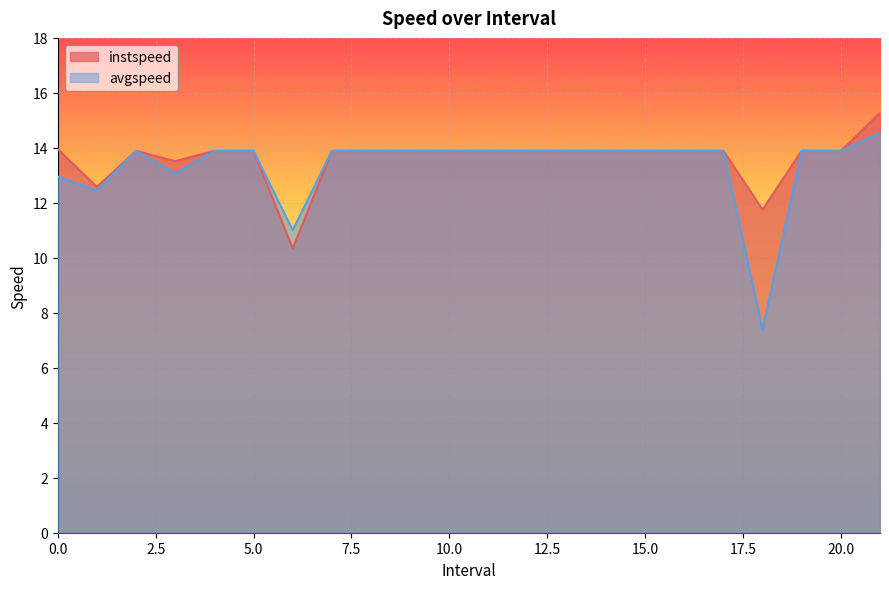

At 4.0, list the series in order from smallest to largest.

instspeed, avgspeed